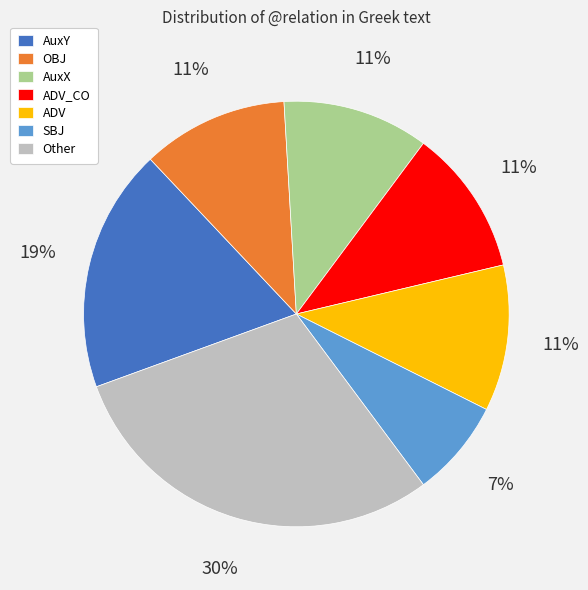

To the nearest percent, what percentage of the pie is AuxY?

19%